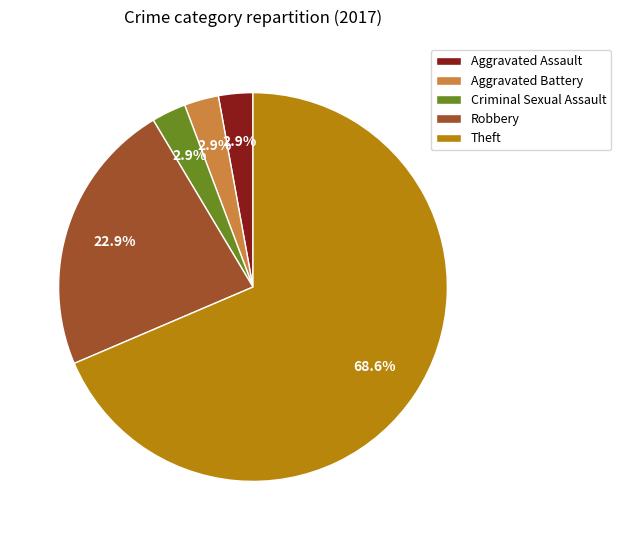

Which slice represents more than half of the pie?

Theft